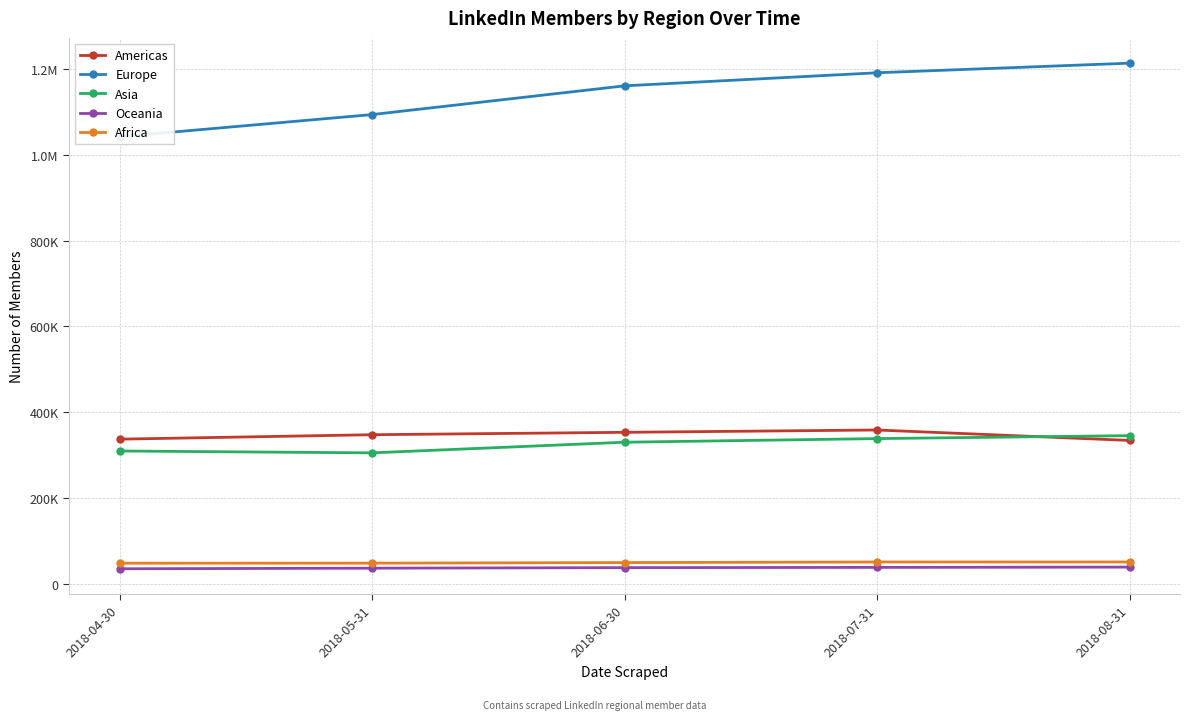

Reading left to right, list all the values displayed in this chart.

Americas: 337004	347378	352956	358385	334038
Europe: 1042135	1093844	1160840	1191292	1213699
Asia: 309394	305072	329866	338305	345199
Oceania: 34798	36182	37437	38026	38672
Africa: 47774	47875	49245	50592	50653